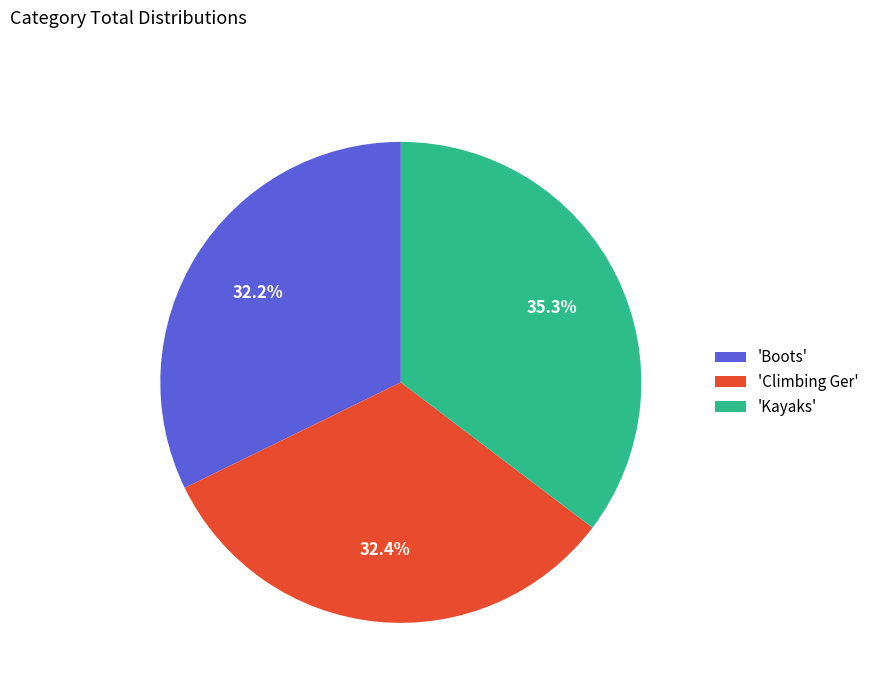

What is the ratio of the value at 'Climbing Ger' to the value at 'Boots'?

1.0